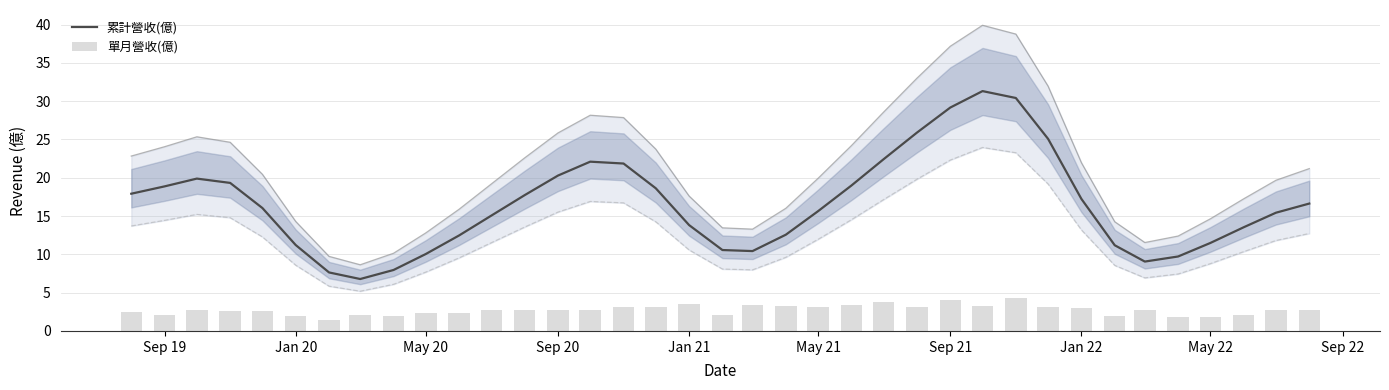

True or false: 累計營收(億) has a value of 36.0 at Sep 20.

False